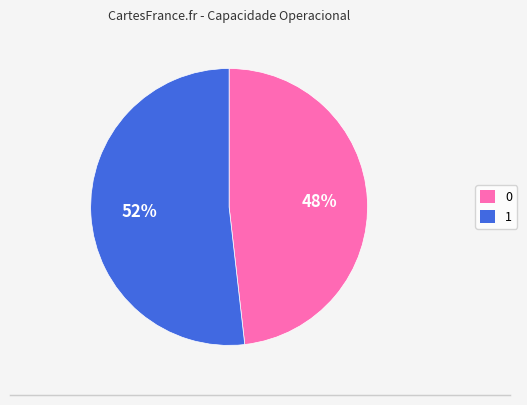

To the nearest percent, what portion does 1 represent?

52%